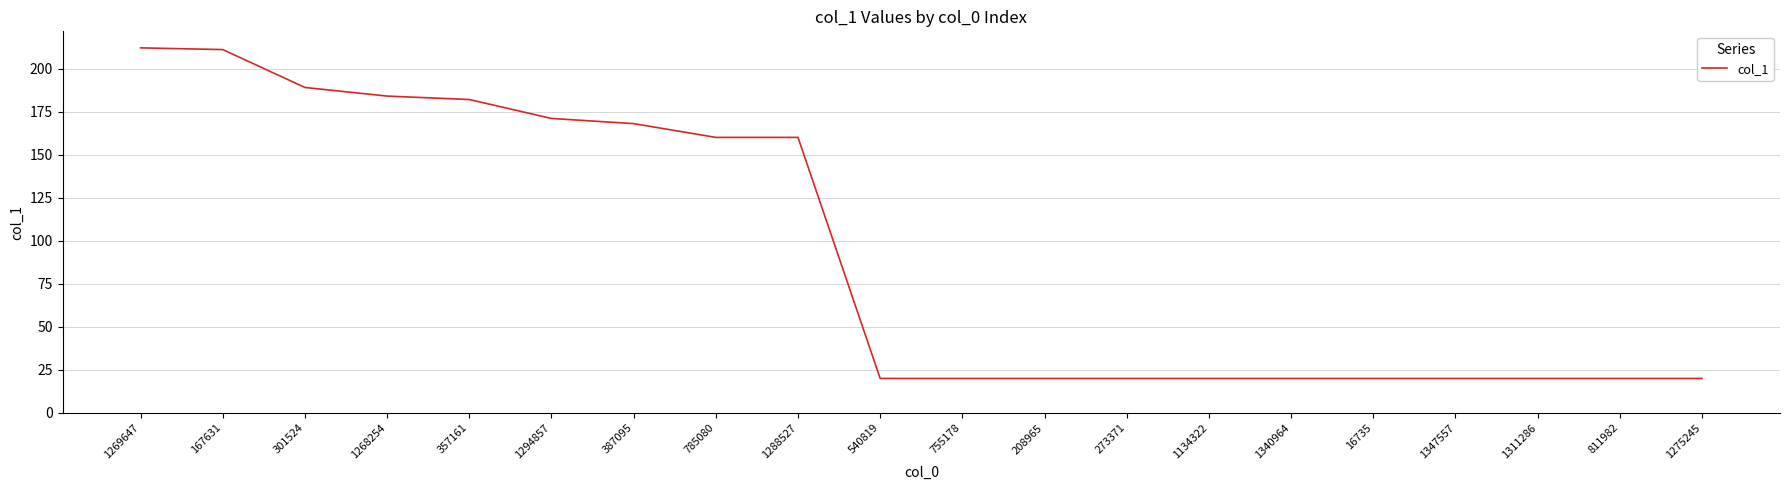

Reading left to right, list all the values displayed in this chart.

1269647=212	167631=211	301524=189	1268254=184	357161=182	1294857=171	387095=168	785080=160	1288527=160	540819=20	755178=20	208965=20	273371=20	1134322=20	1340964=20	16735=20	1347557=20	1311286=20	811982=20	1275245=20